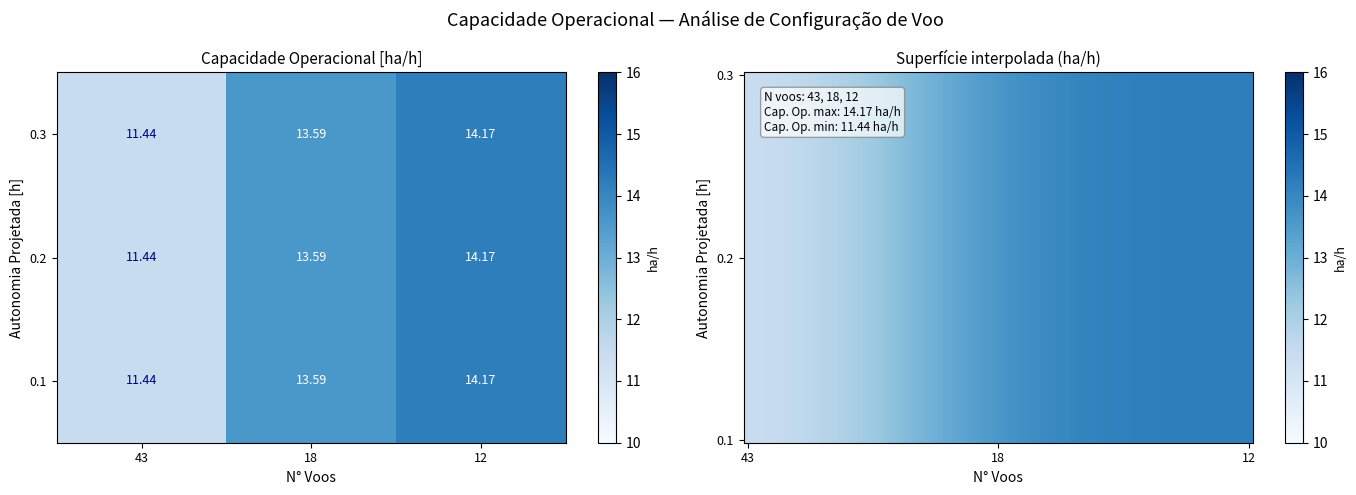

What is the average value of the Row 2 series?

13.1